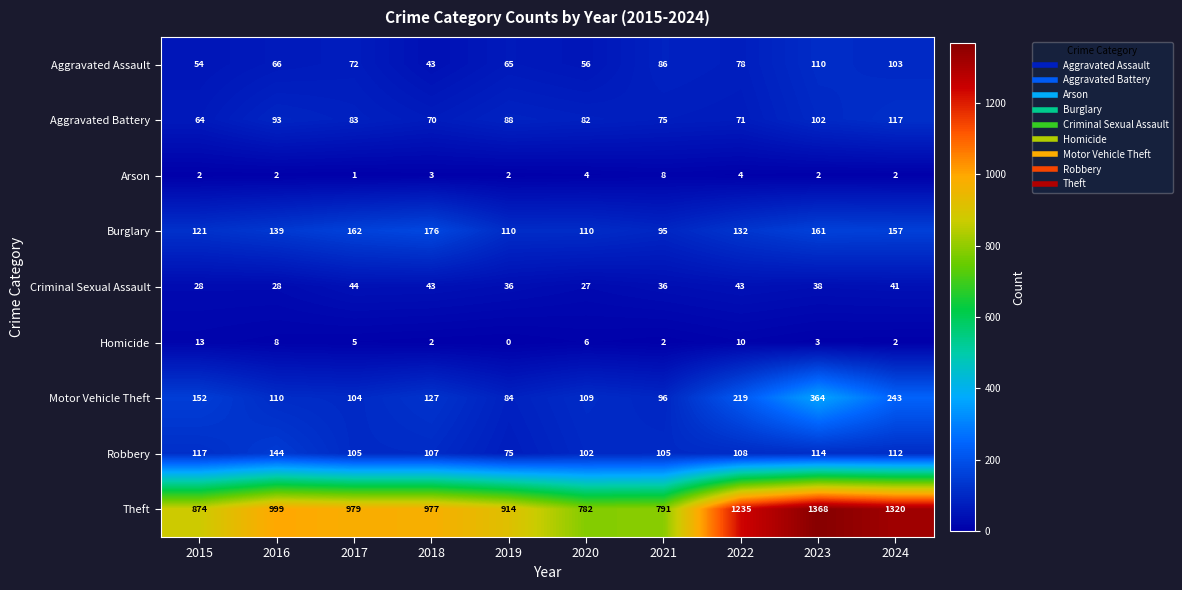

At which label does Arson reach its peak?

2021